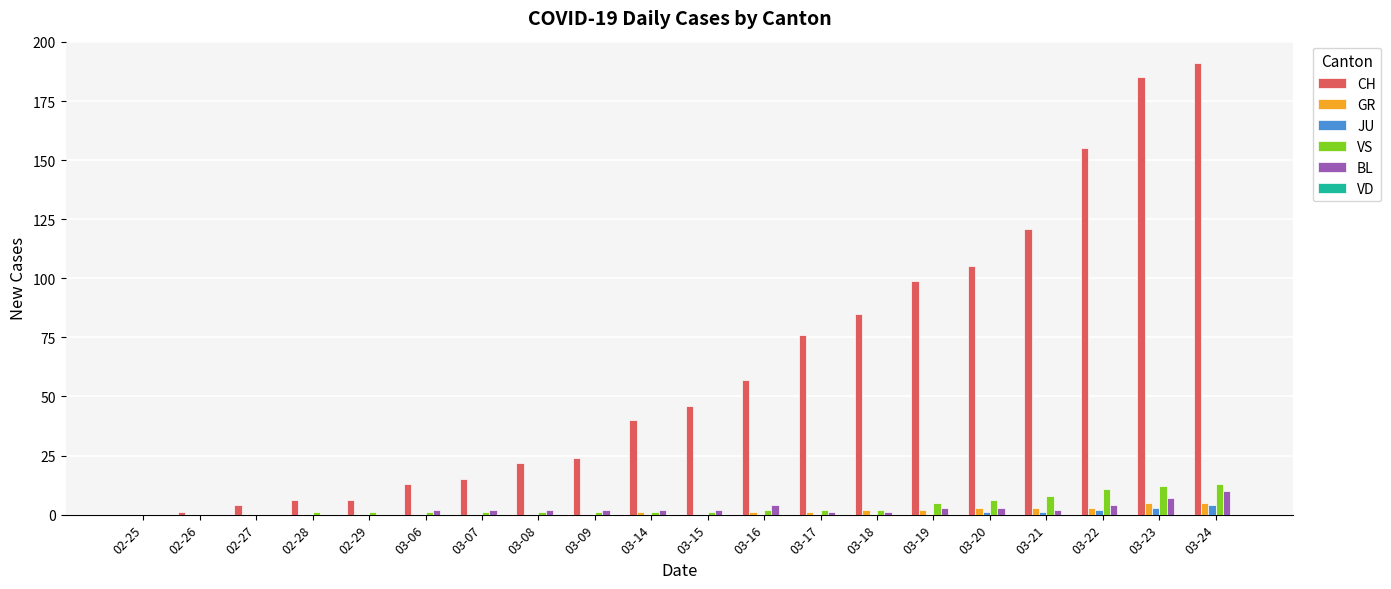

At which category does the chart reach its peak across all series?

03-24